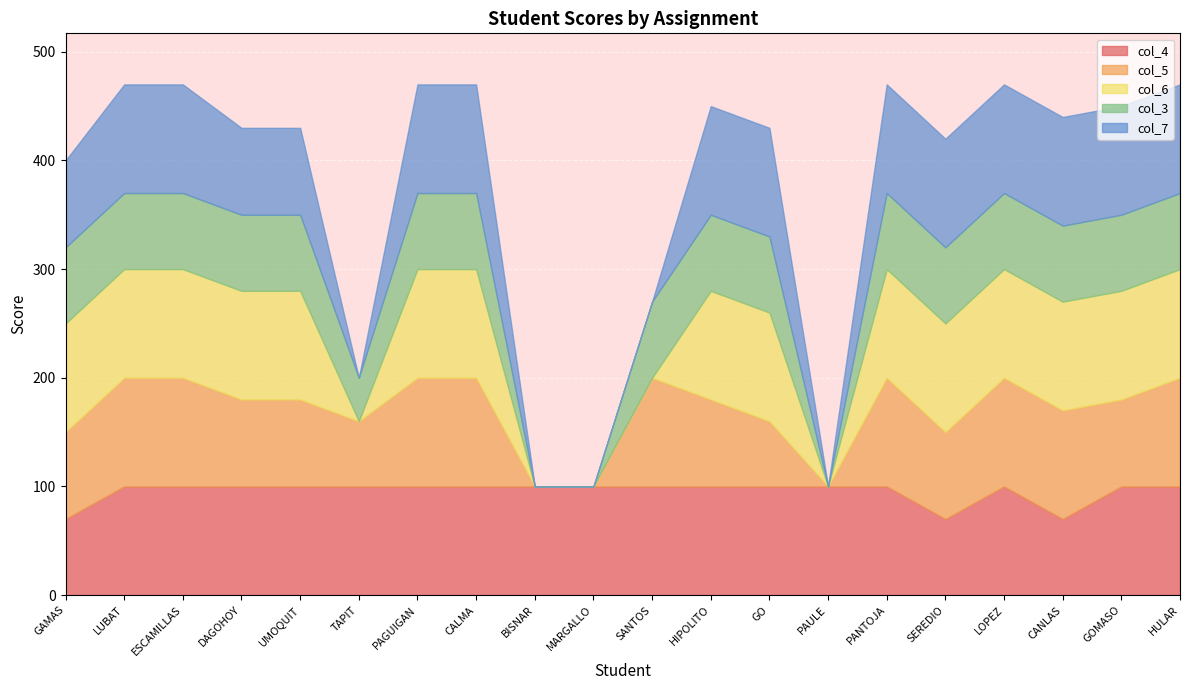

Where is the first local minimum for col_4?

SEREDIO